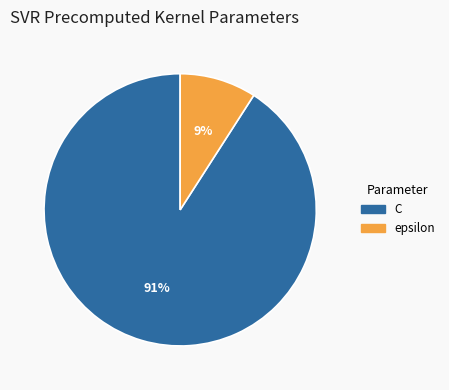

To the nearest percent, what percentage of the pie is epsilon?

9%